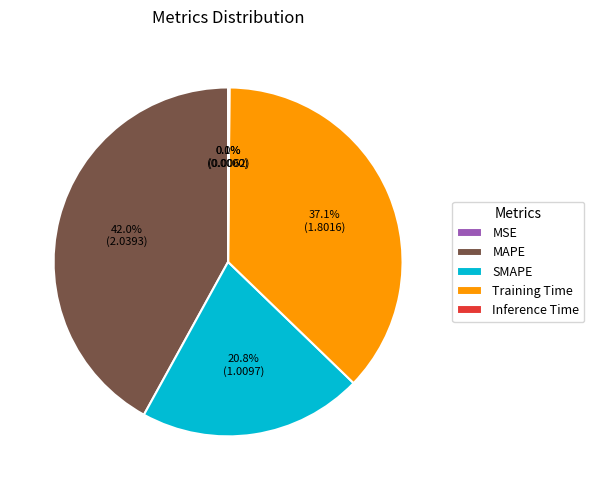

Does SMAPE represent more than half of the total?

No